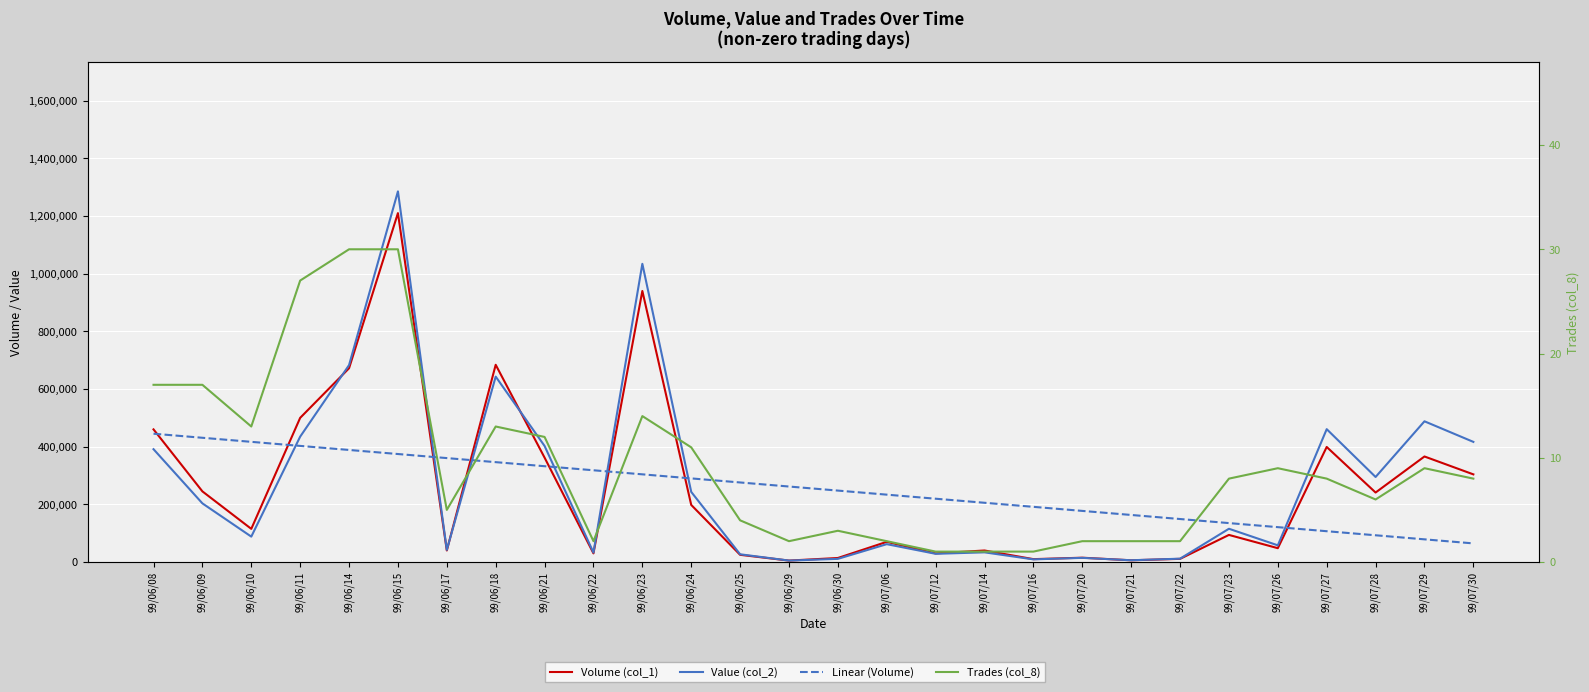

What is the value of the Trades (col_8) point at the 27th from the left?

9.0